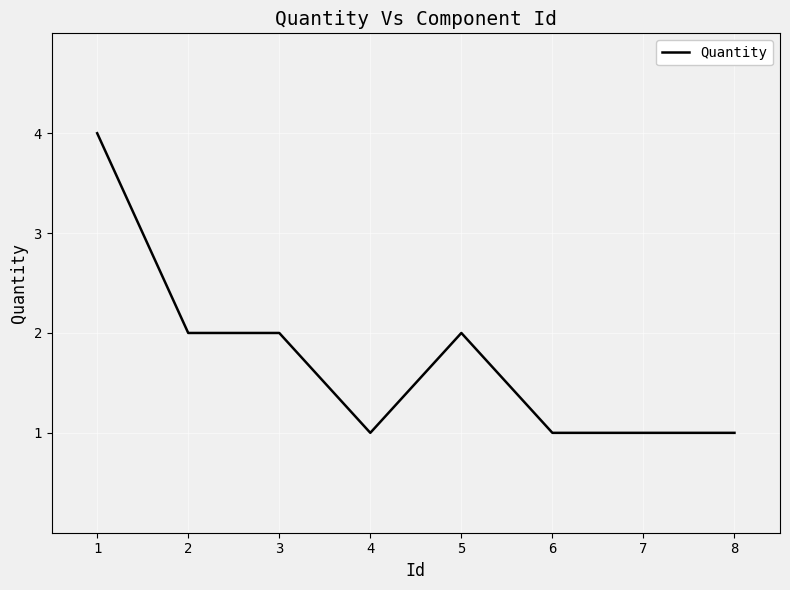

How many categories are shown in the chart?

8